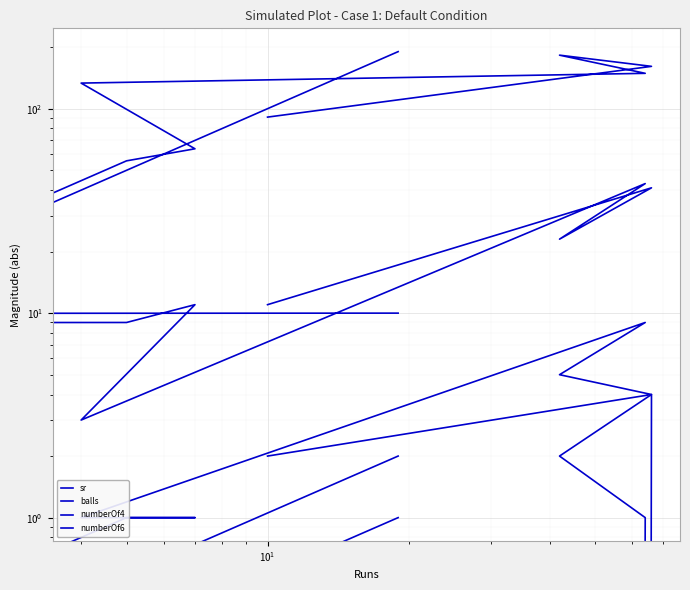

Is it true that balls equals 14.8 at 8?

False